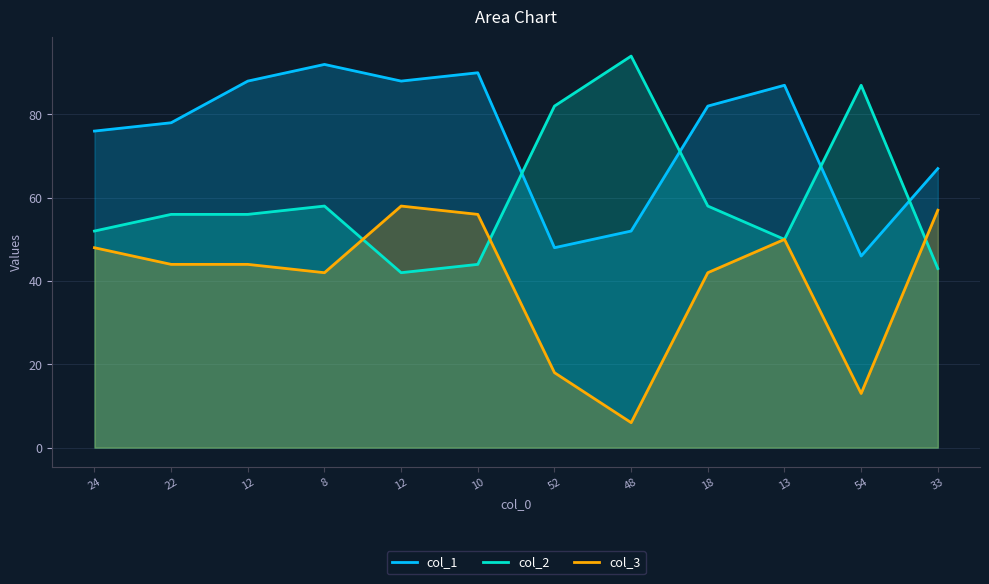

In col_1, how many points are higher than both neighbors (excluding endpoints)?

3